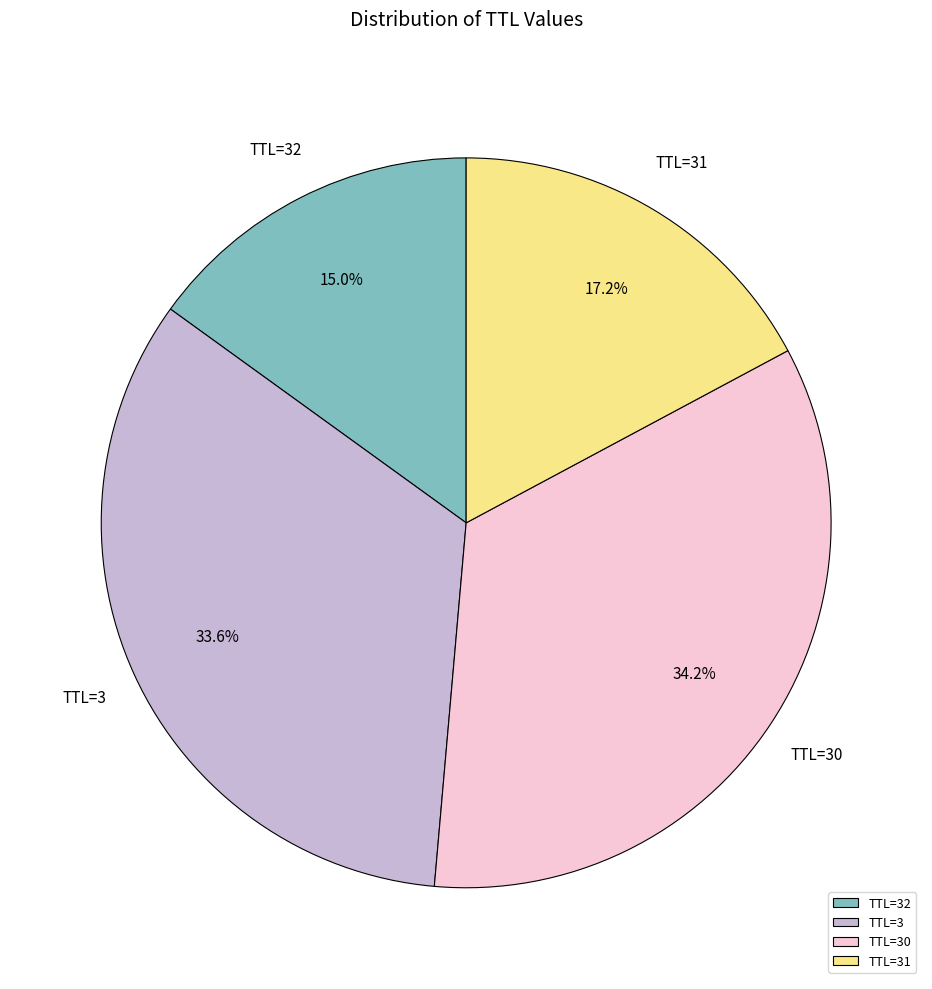

What is the ratio of the value at TTL=30 to the value at TTL=31?

2.0